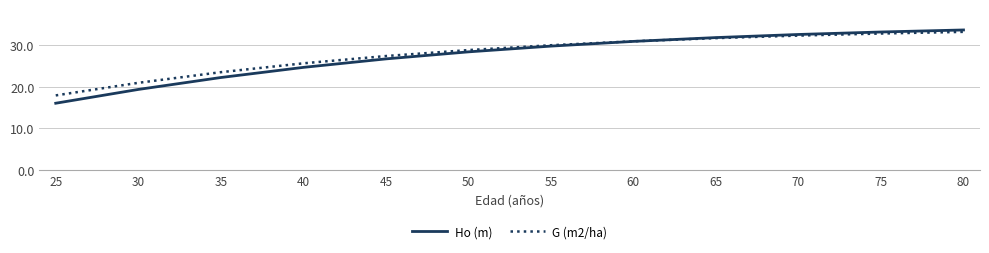

True or false: Ho (m) has more than 1 interior local peaks.

False